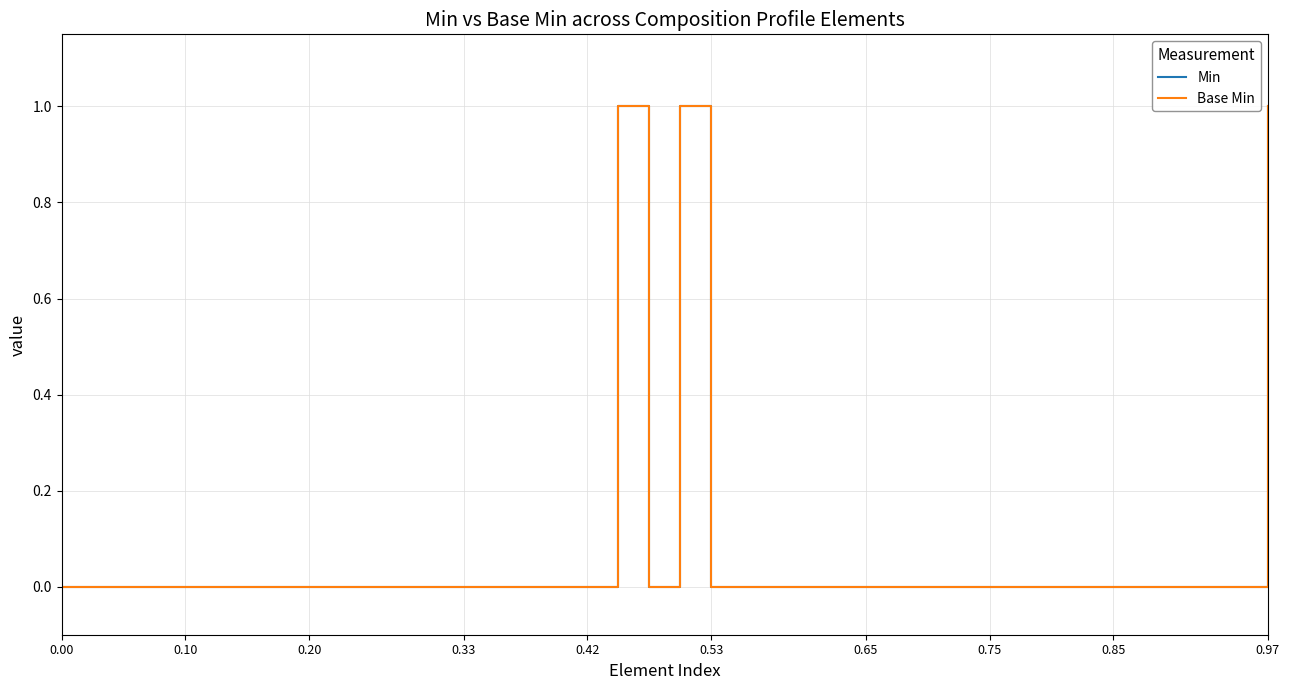

How many Base Min values are between 0 and 1?

40